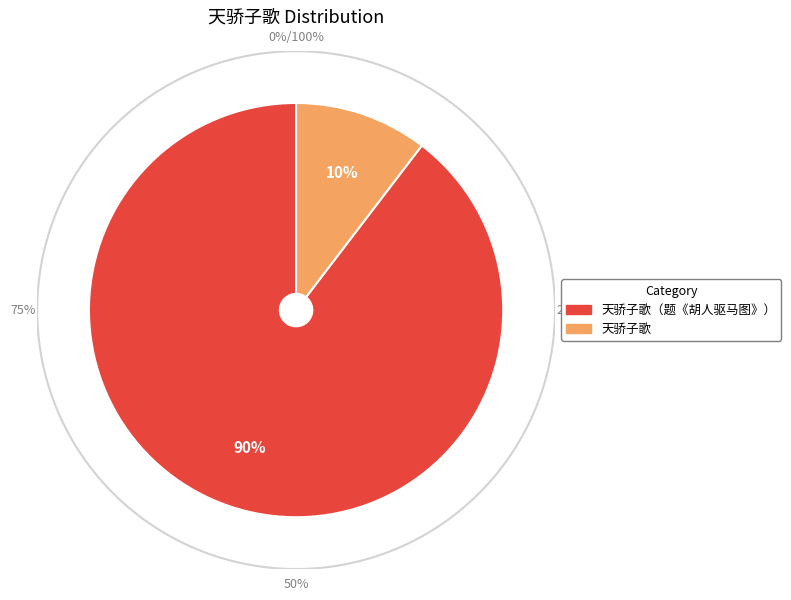

What is the smallest slice in the pie chart?

天骄子歌